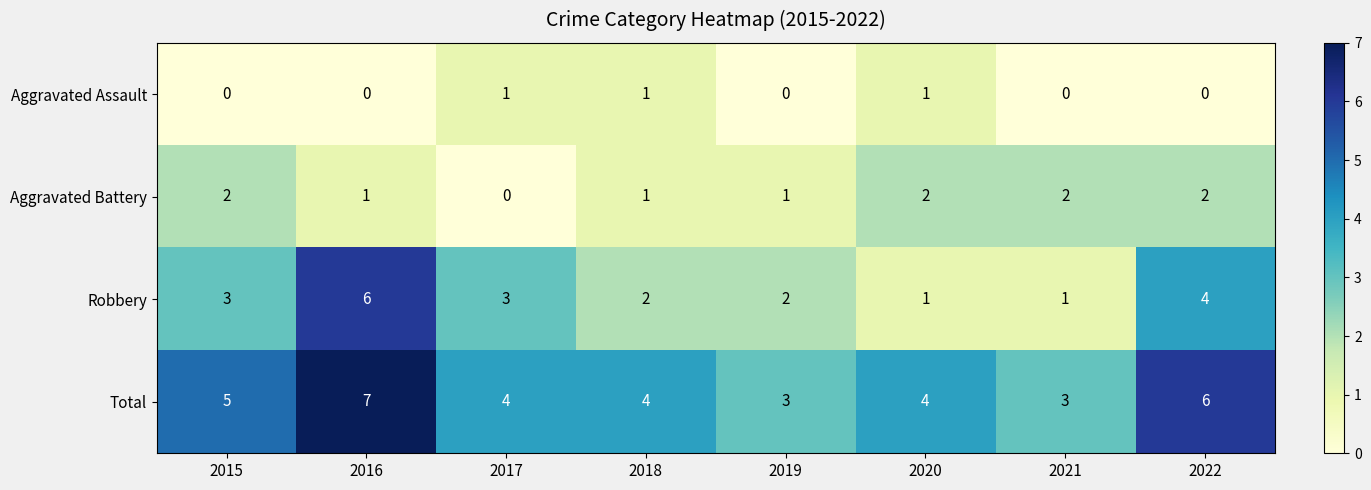

How many Aggravated Assault values are between 0 and 1?

8